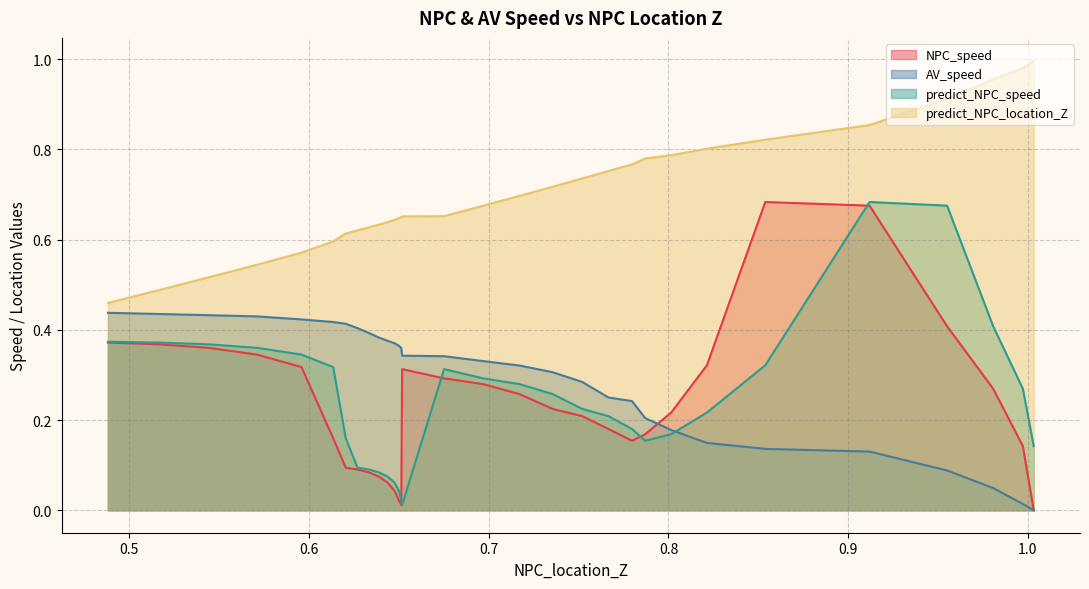

Where do AV_speed and NPC_speed first cross each other?

0.8014825087327231 and 0.7870874258188107